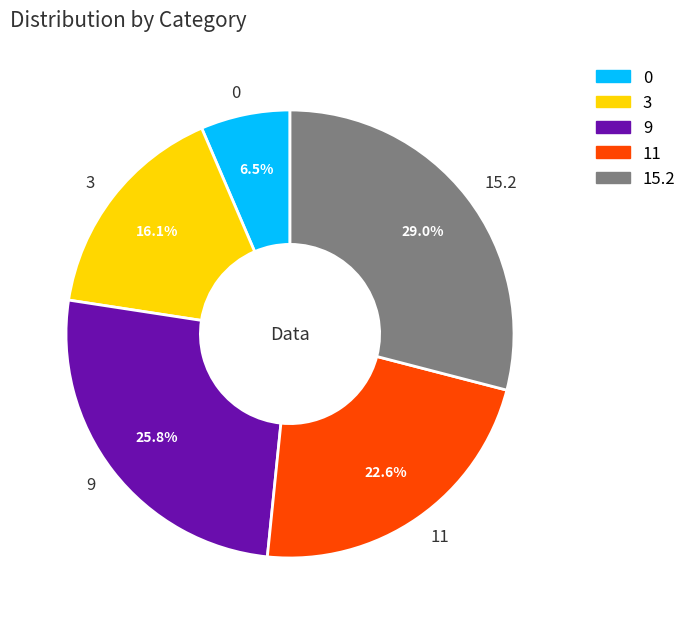

To the nearest percent, what percentage of the pie is 3?

16%